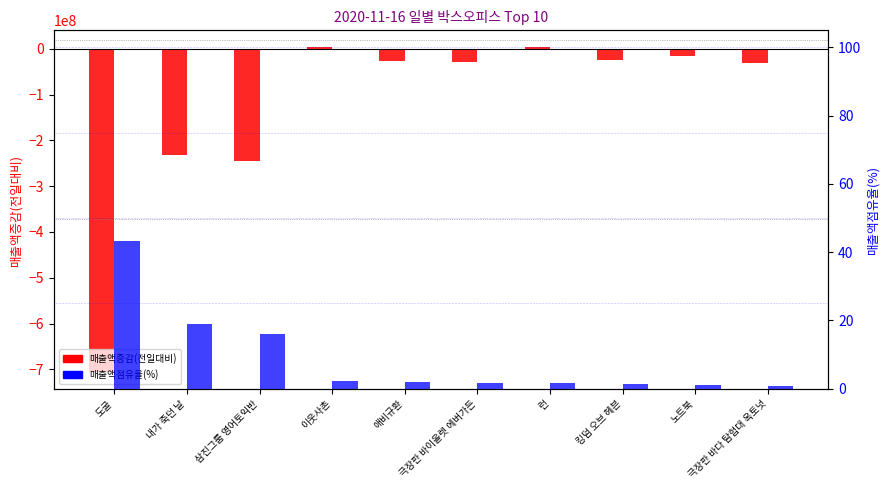

Rank the series by their maximum value, from highest to lowest.

매출액증감(전일대비), 매출액점유율(%)